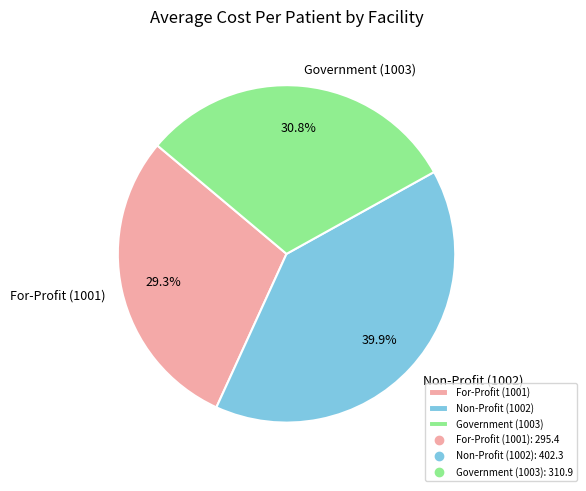

Count the number of slices in the pie.

3